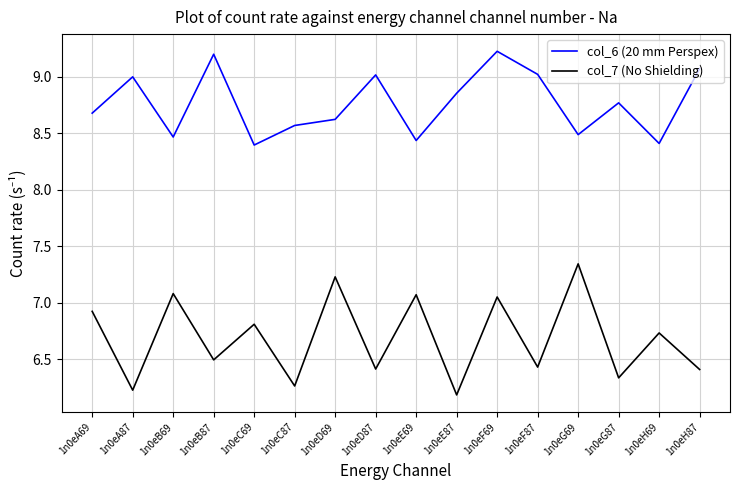

Which series has the widest spread of values?

col_7 (No Shielding)